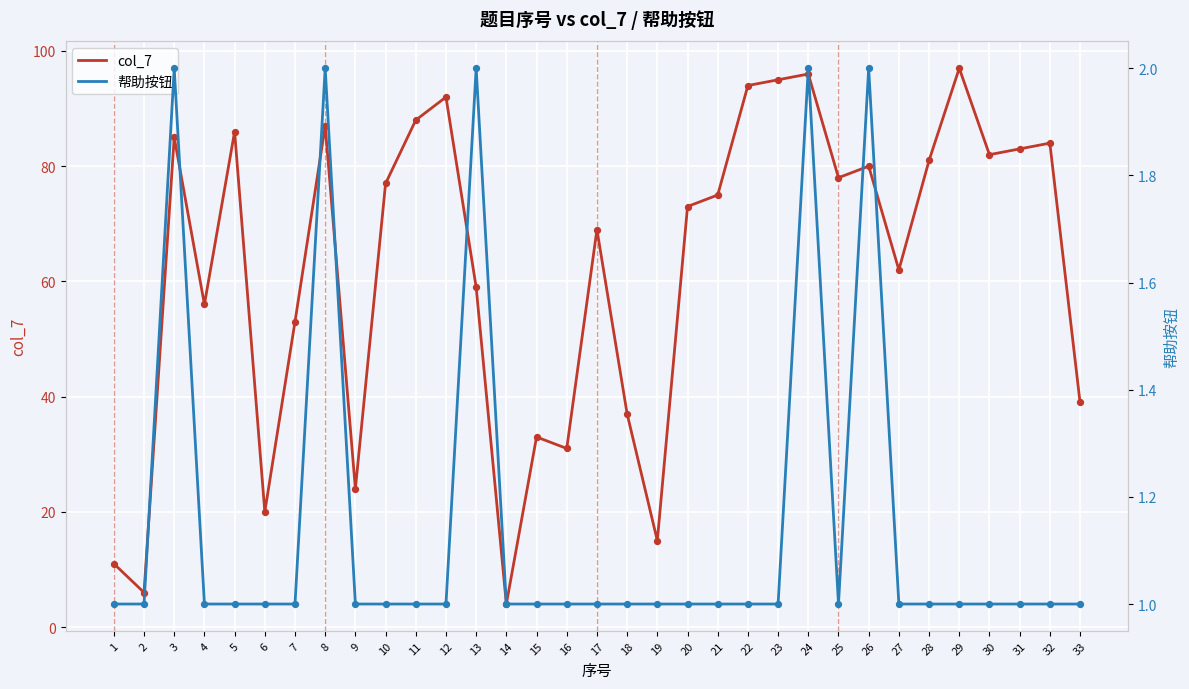

What are all the series names shown in the legend?

col_7, 帮助按钮